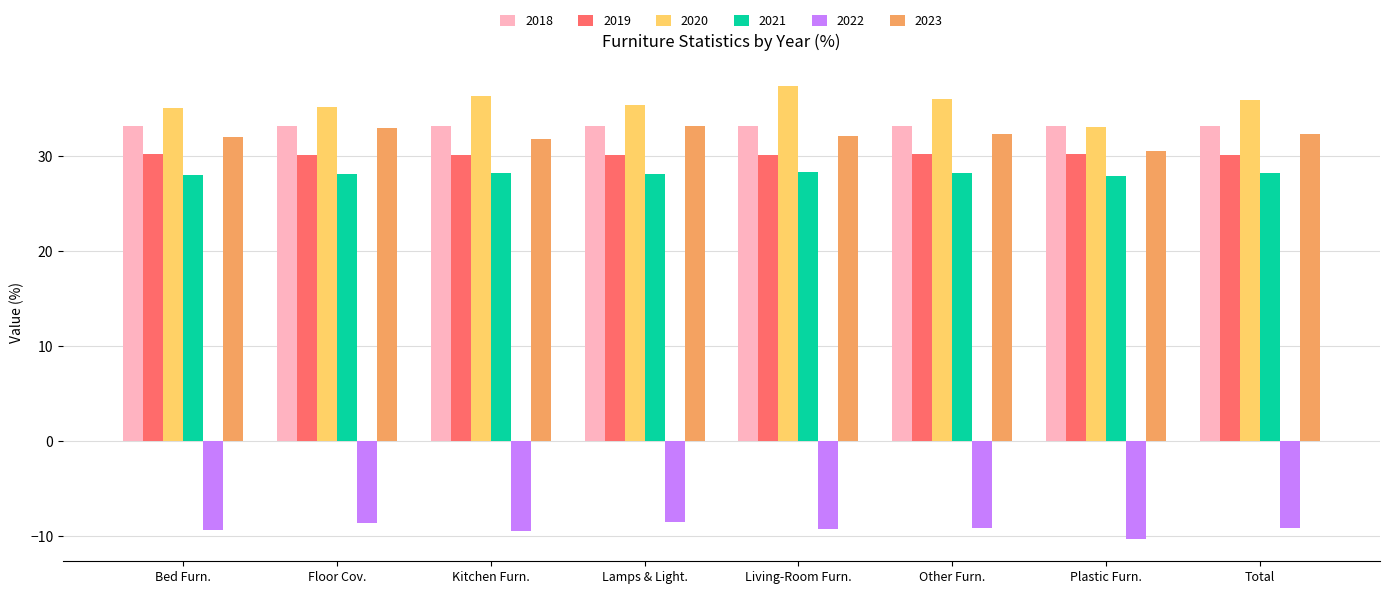

Which series has the largest range (max minus min)?

2020